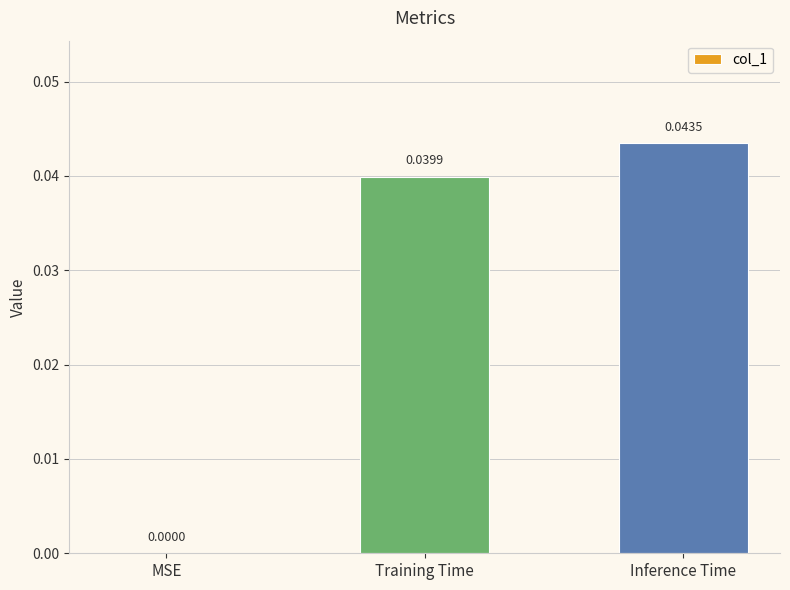

Are the bars horizontal?

No